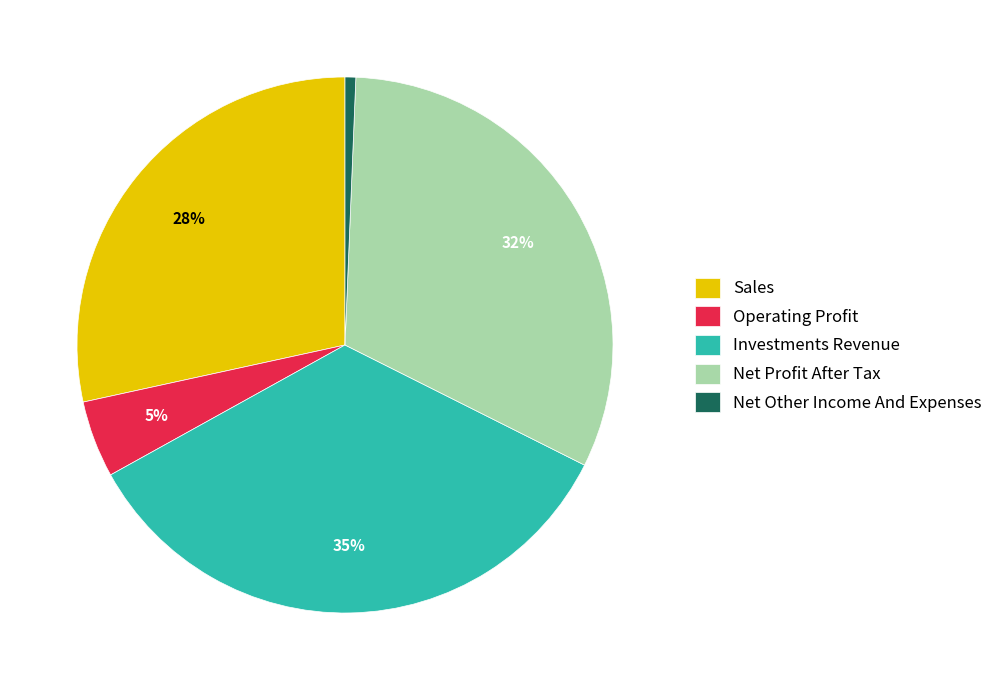

How many segments does this pie chart have?

5